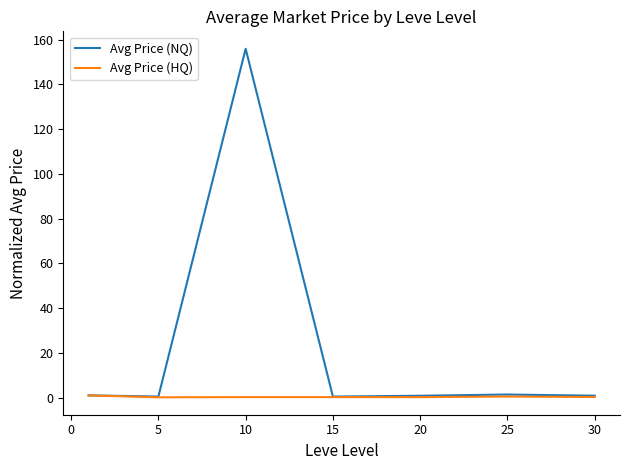

Which series has the largest total across all categories?

Avg Price (NQ)